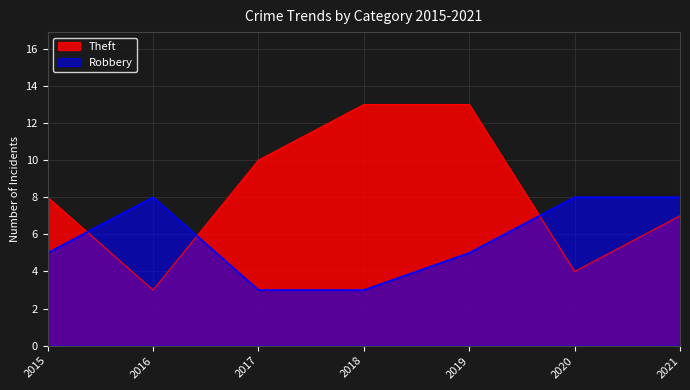

Count the number of categories in the chart.

7